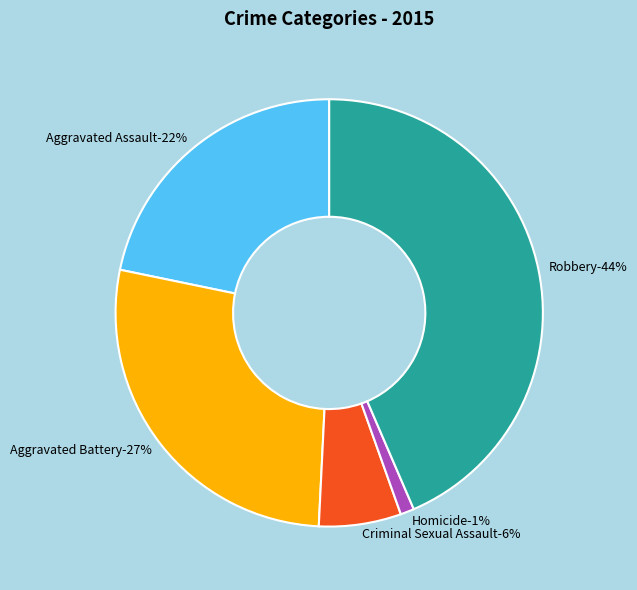

True or false: Homicide accounts for 8% of the total.

False